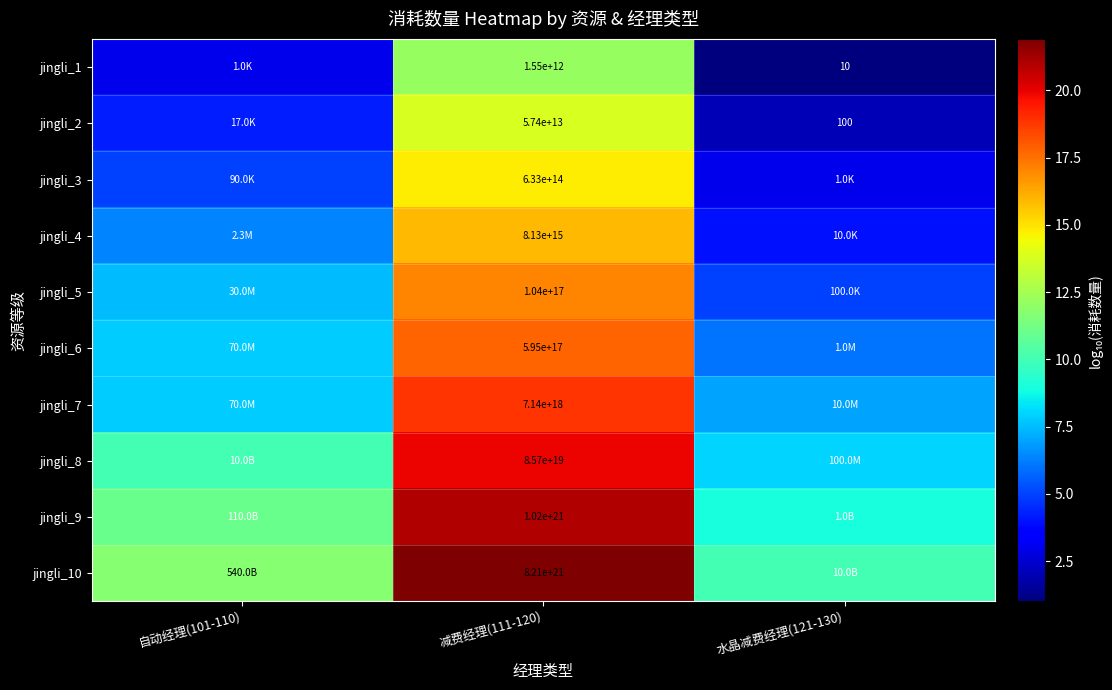

Rank the series by their maximum value, from lowest to highest.

jingli_1, jingli_2, jingli_3, jingli_4, jingli_5, jingli_6, jingli_7, jingli_8, jingli_9, jingli_10